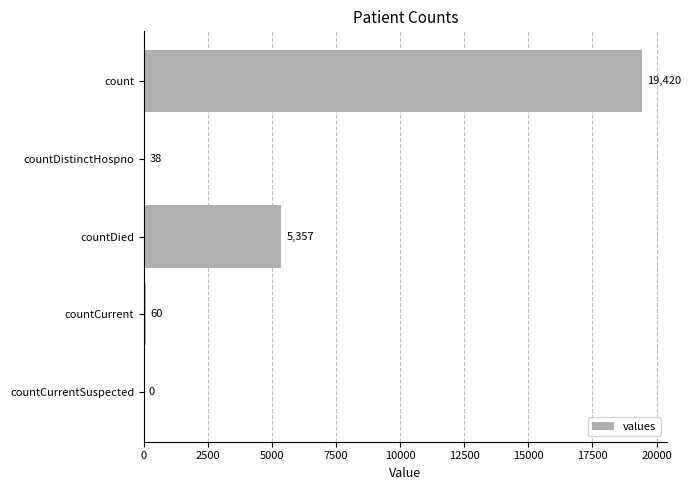

What is the change in value from countDied to countCurrent?

-5297